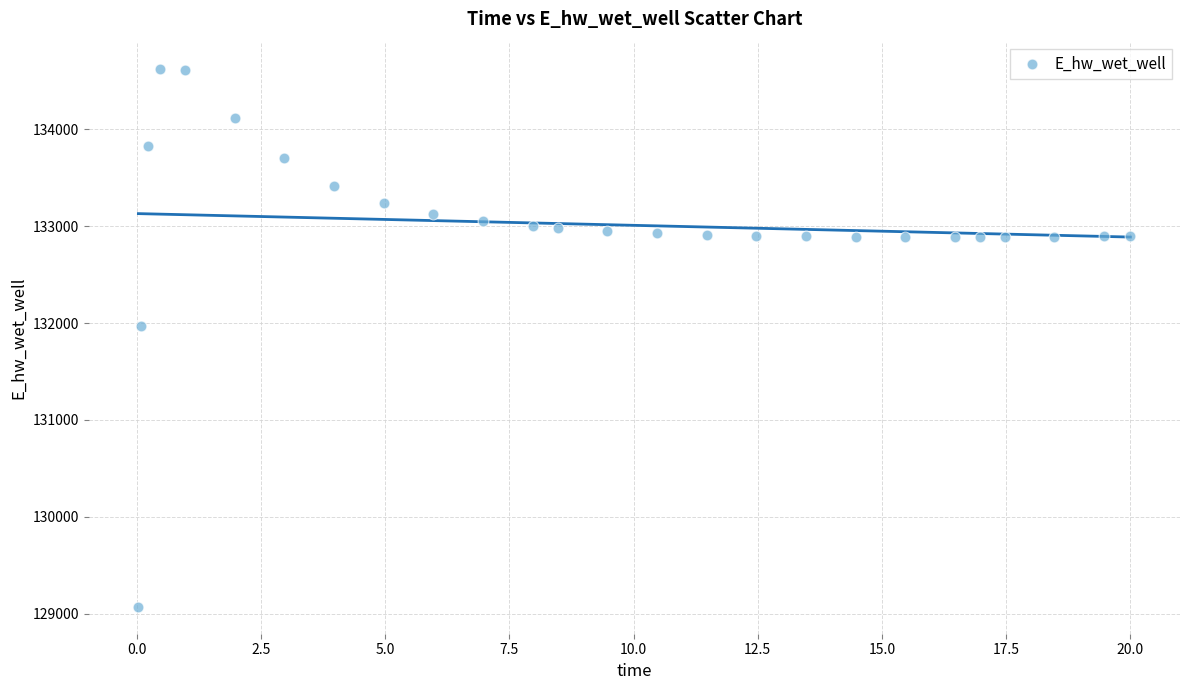

What is the range of X values (max minus min)?

20.0